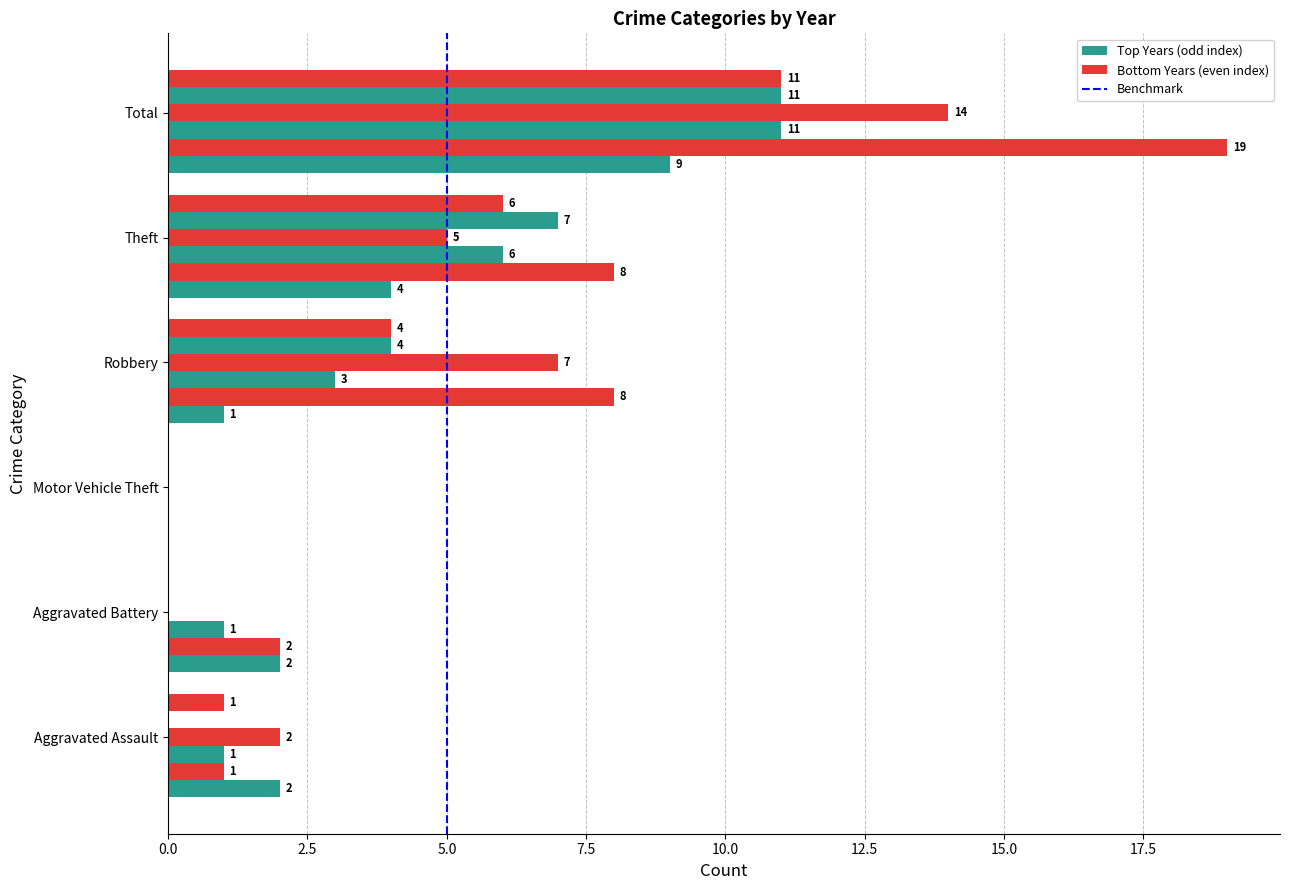

Count the number of data series in this chart.

6